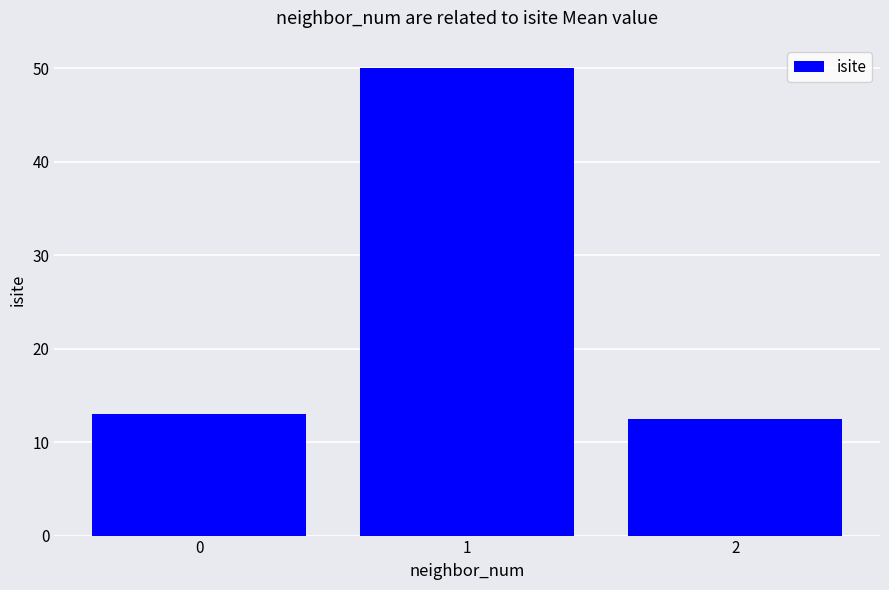

The chart shows a value of 13.0 at 0. True or false?

True